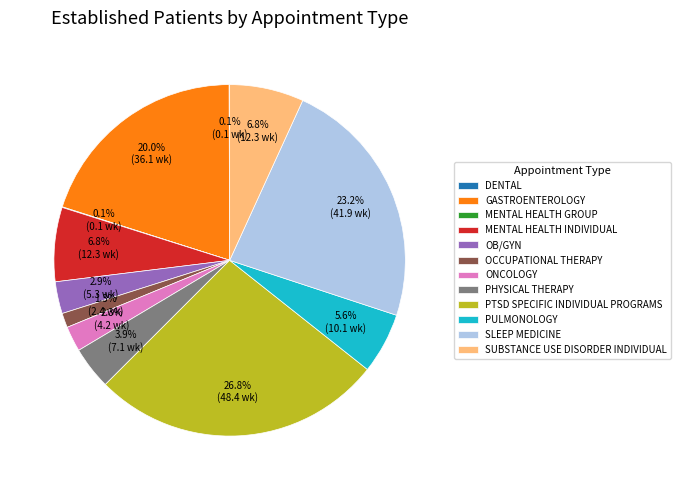

To the nearest percent, what is the difference between the largest and smallest slice percentages?

27%